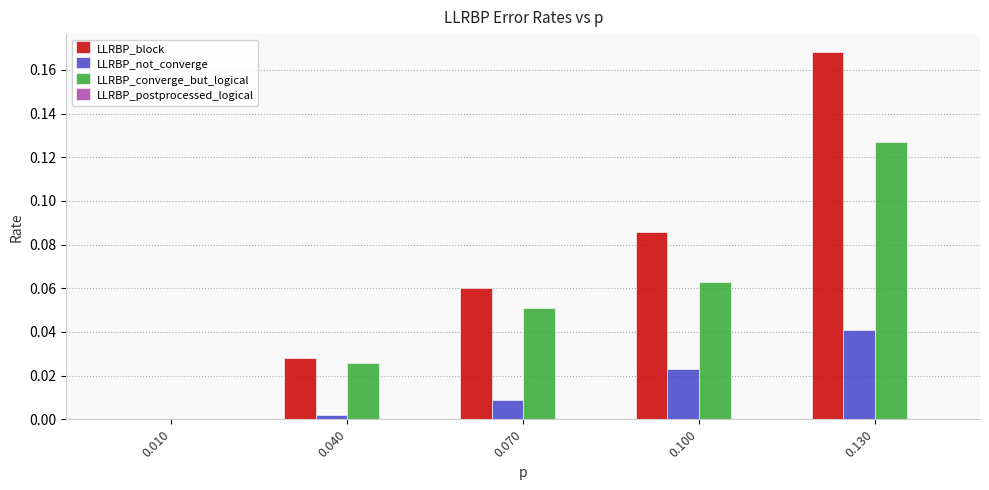

Is it true that LLRBP_block equals 0.0 at 0.010?

True